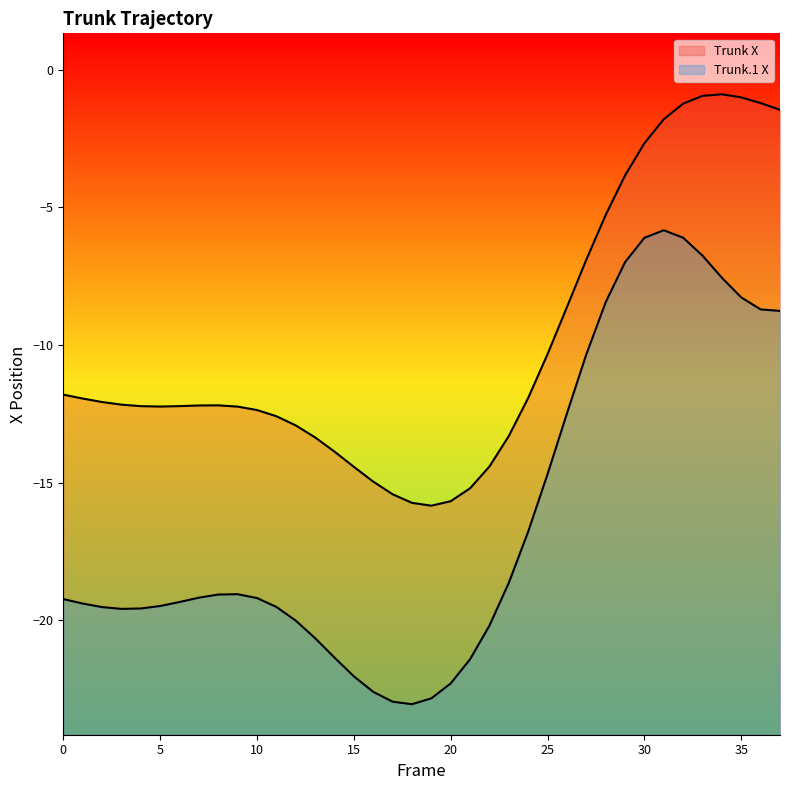

How many values in the Trunk X series are below -12?

22